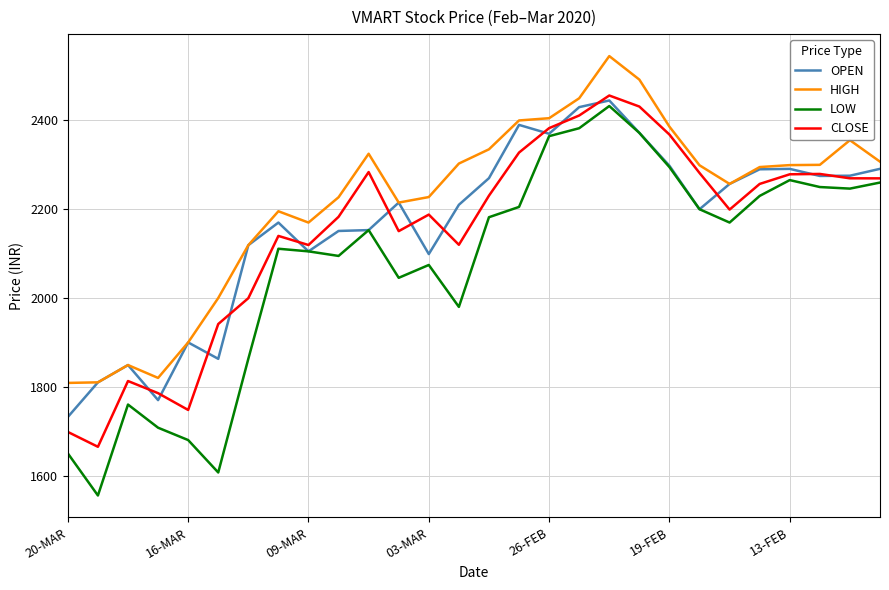

What is the maximum value for CLOSE?

2456.2